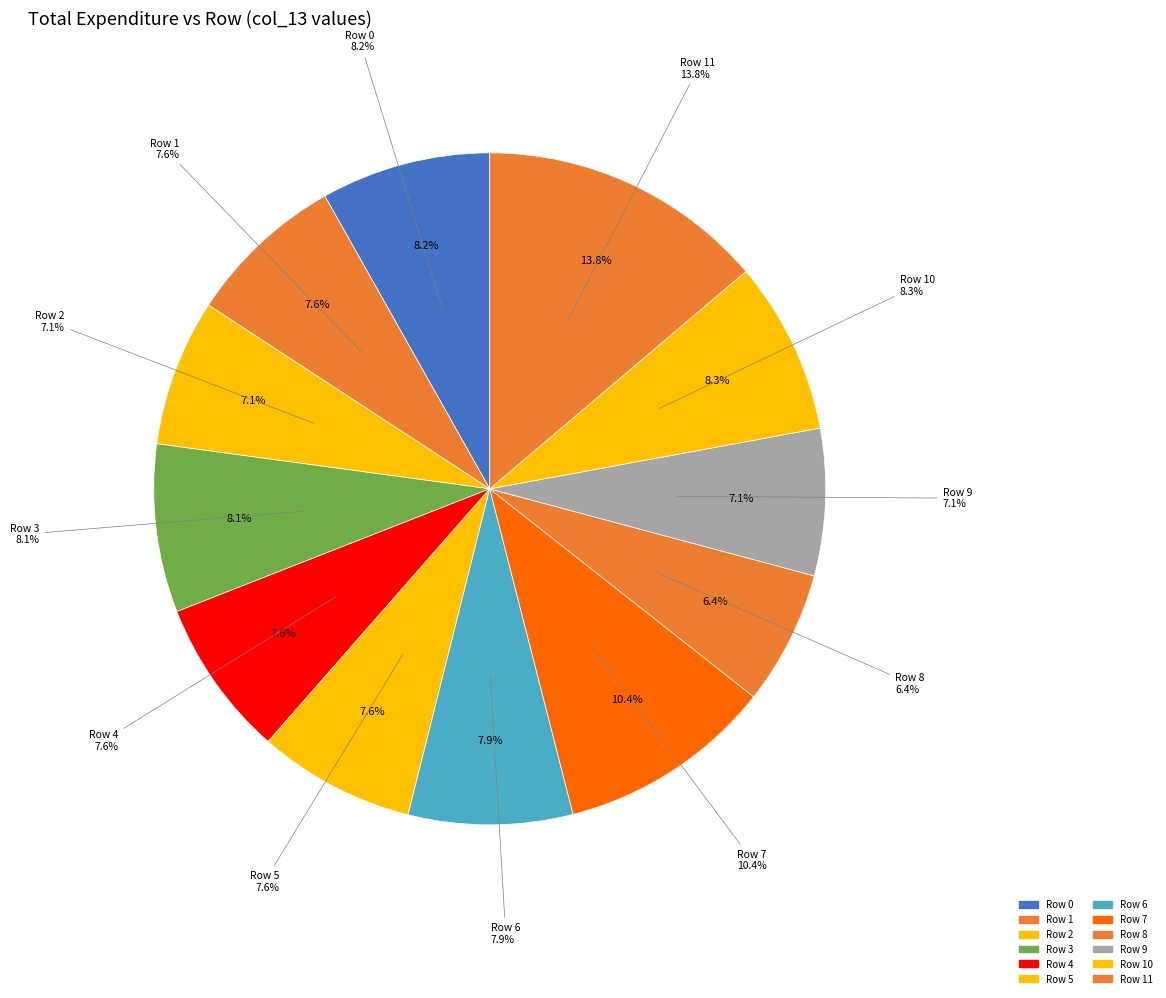

Which category has the smallest portion of the pie?

8